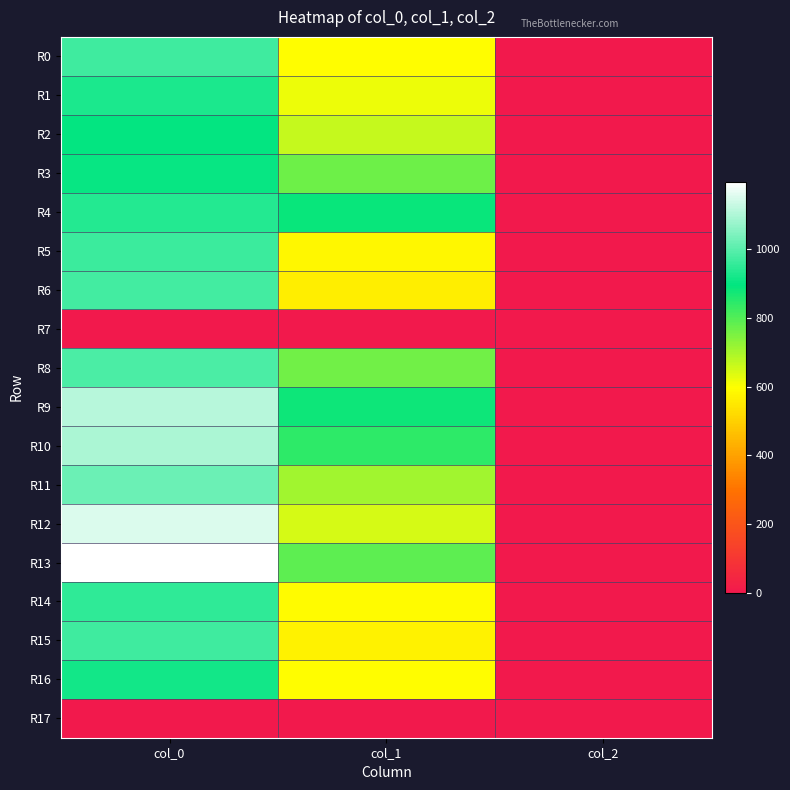

How many data points does each series have?

3